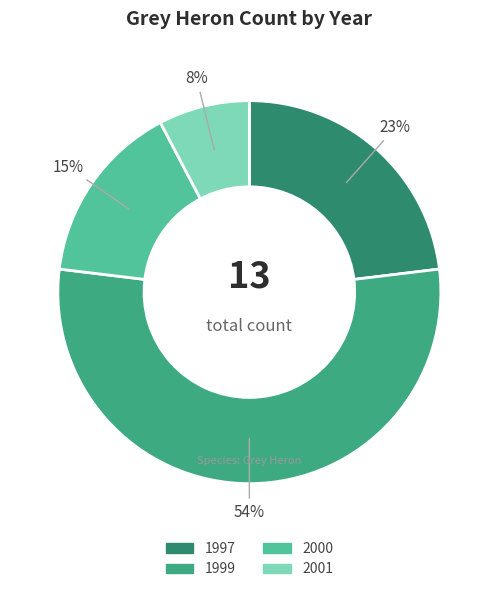

To the nearest percent, what percentage of the pie is 1997?

23%